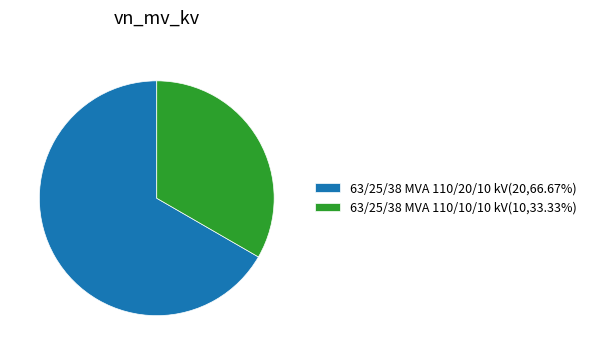

What is the ratio of the value at 63/25/38 MVA 110/10/10 kV to the value at 63/25/38 MVA 110/20/10 kV?

0.5